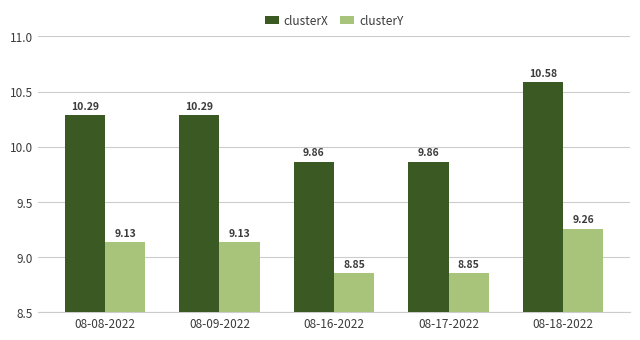

Are the bars grouped side by side (vs. stacked)?

Yes